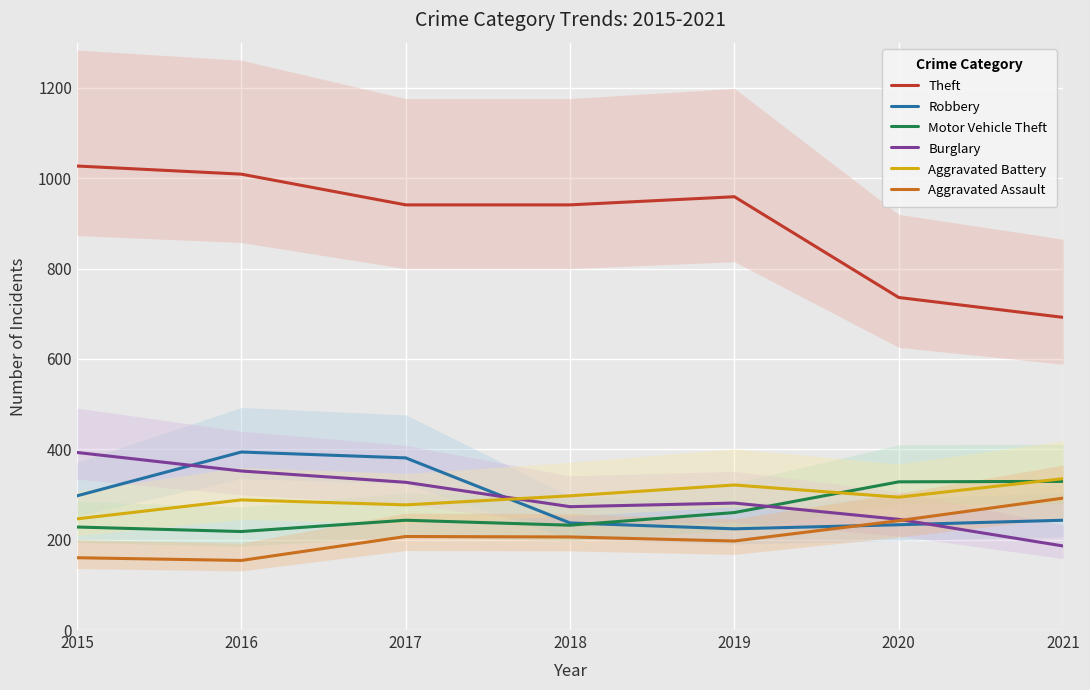

What is the total value across all series at 2019?

2242